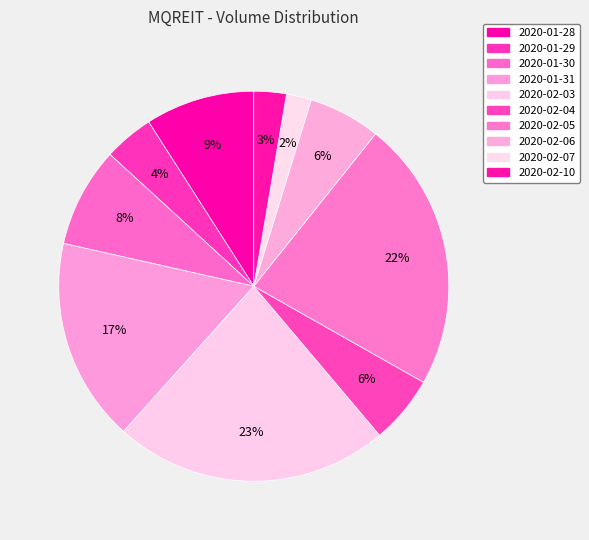

To the nearest percent, what percentage of the pie is 2020-02-04?

6%